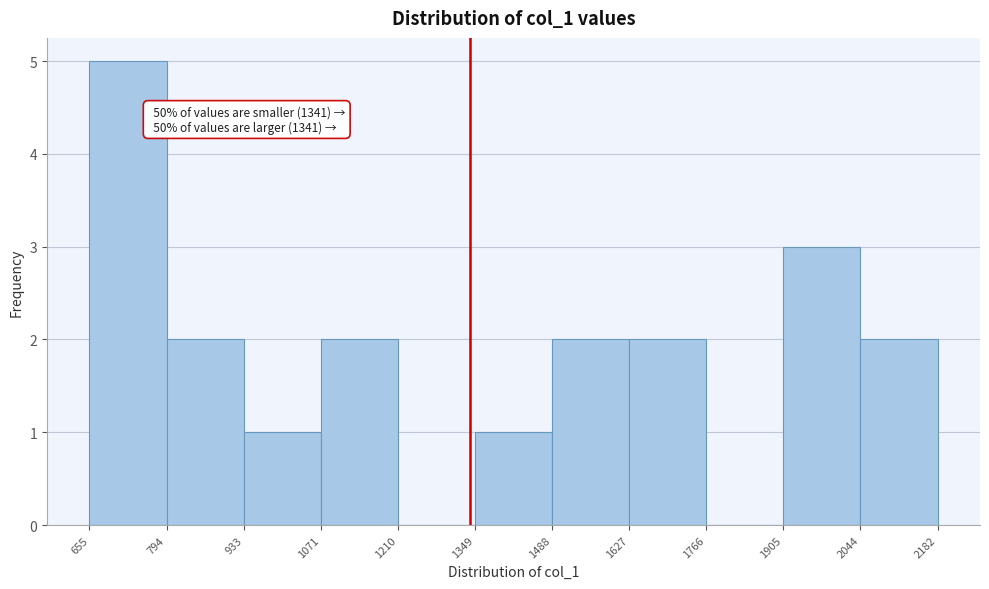

Which range on the x-axis has the tallest bar?

655 to 794